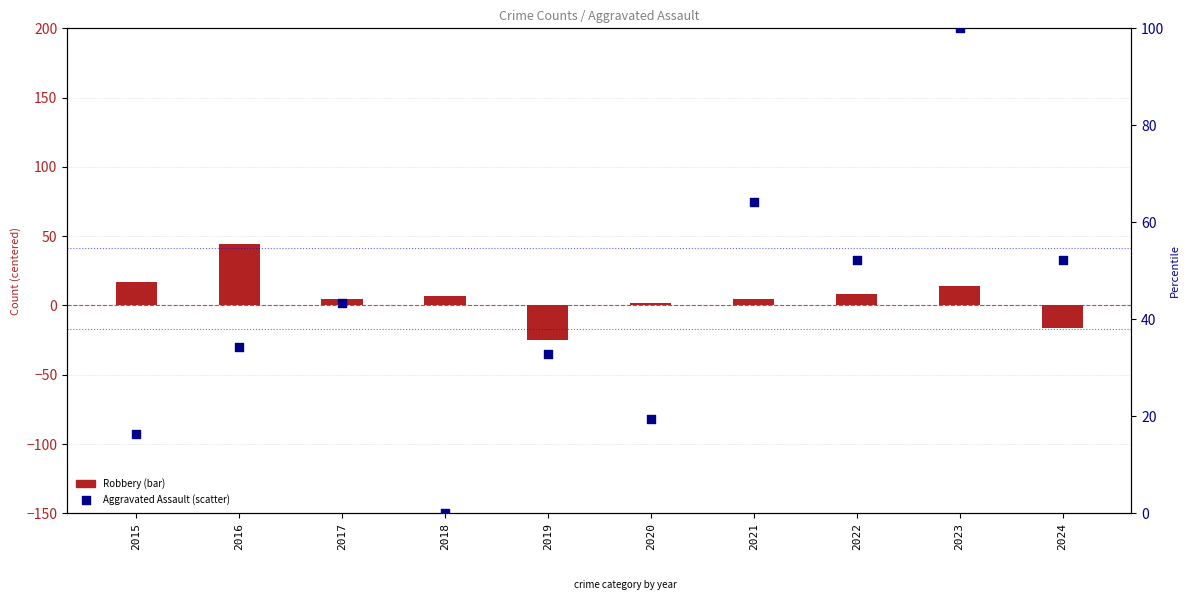

Which series reaches the minimum Y coordinate?

Robbery (centered)